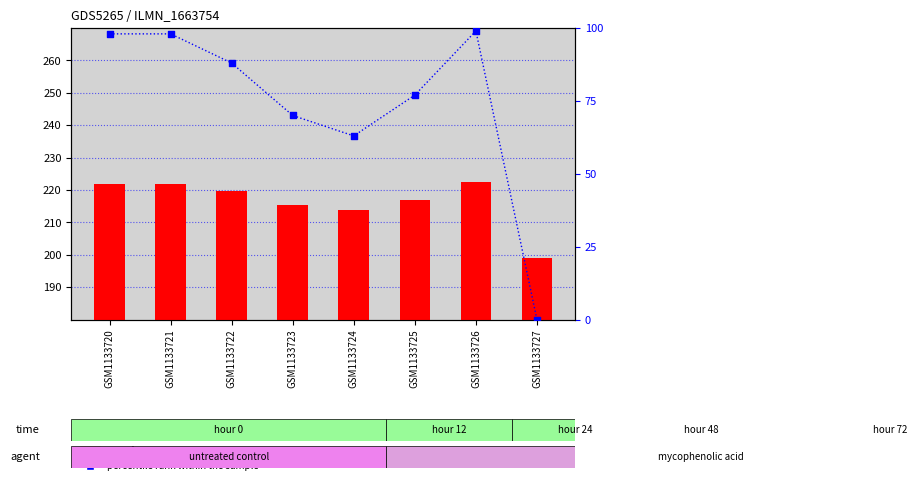

Which series has the largest Y range (max minus min)?

percentile rank within the sample